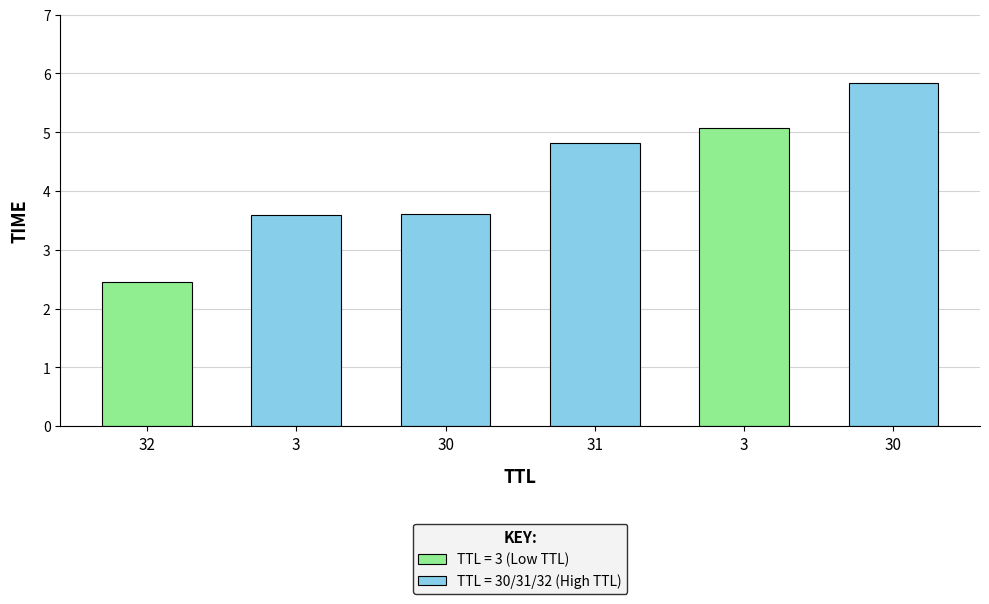

What is the sum of the values at 3 and 30?

9.4